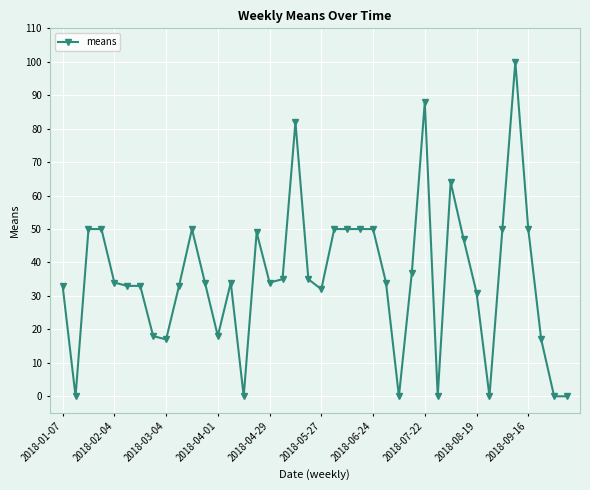

What is the value of the 3rd point from the left?

50